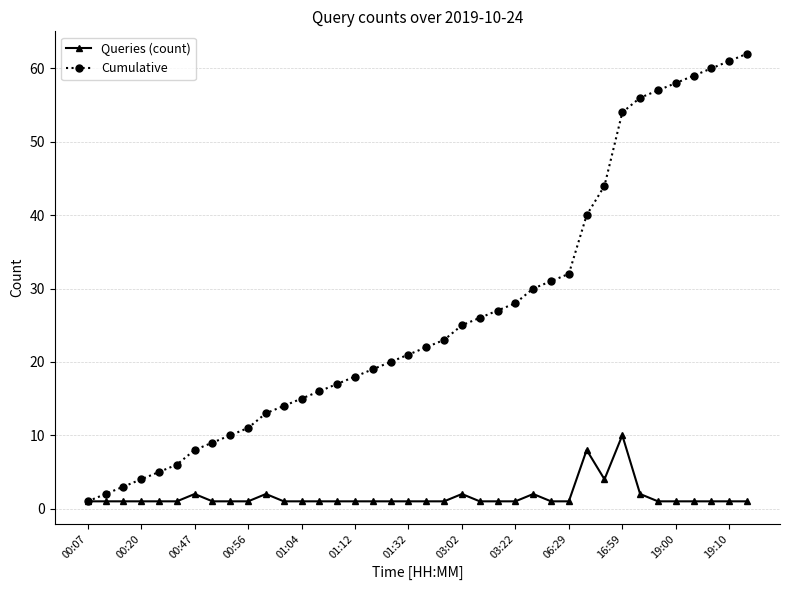

Count the number of categories in the chart.

38